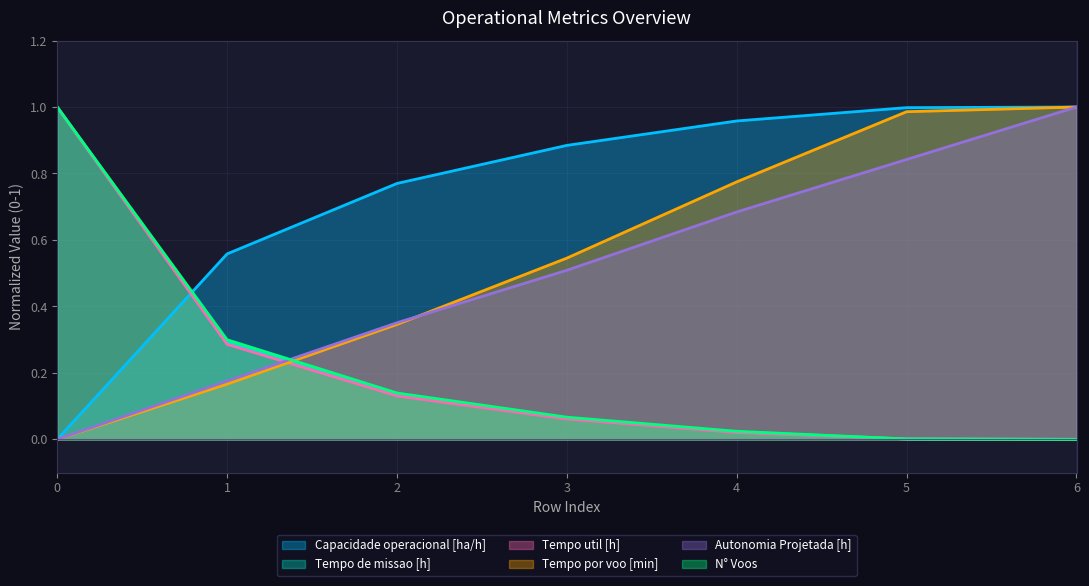

Does the chart have visible grid lines?

Yes